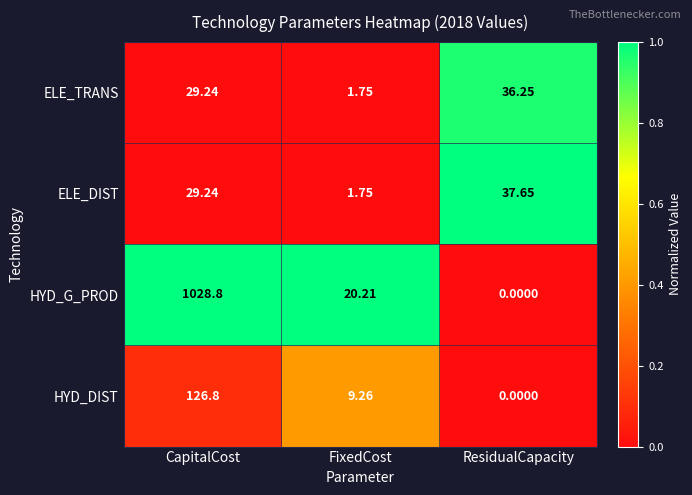

Which series changed the most between CapitalCost and FixedCost?

HYD_G_PROD